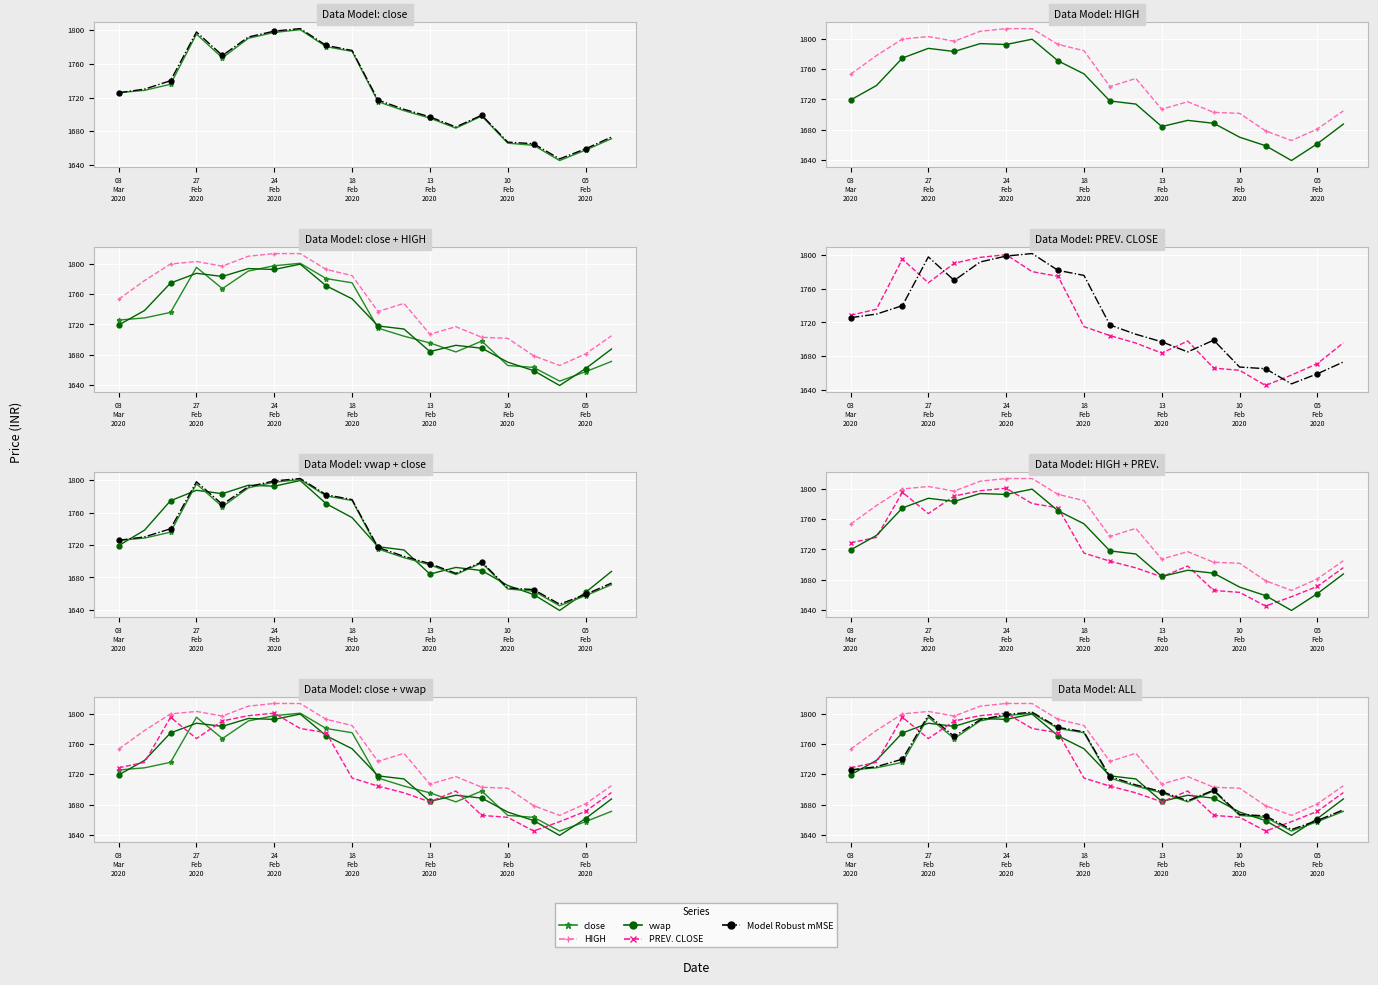

True or false: vwap has more than 2 interior local peaks.

True